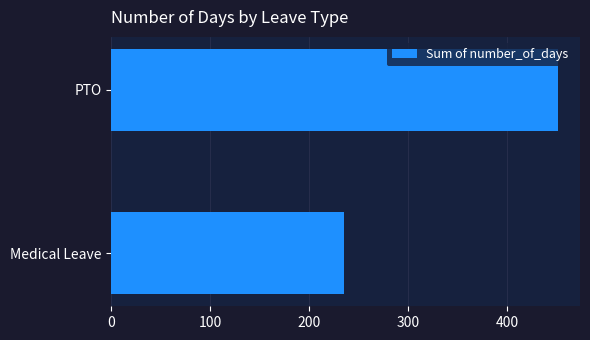

What is the difference between the maximum and minimum values?

216